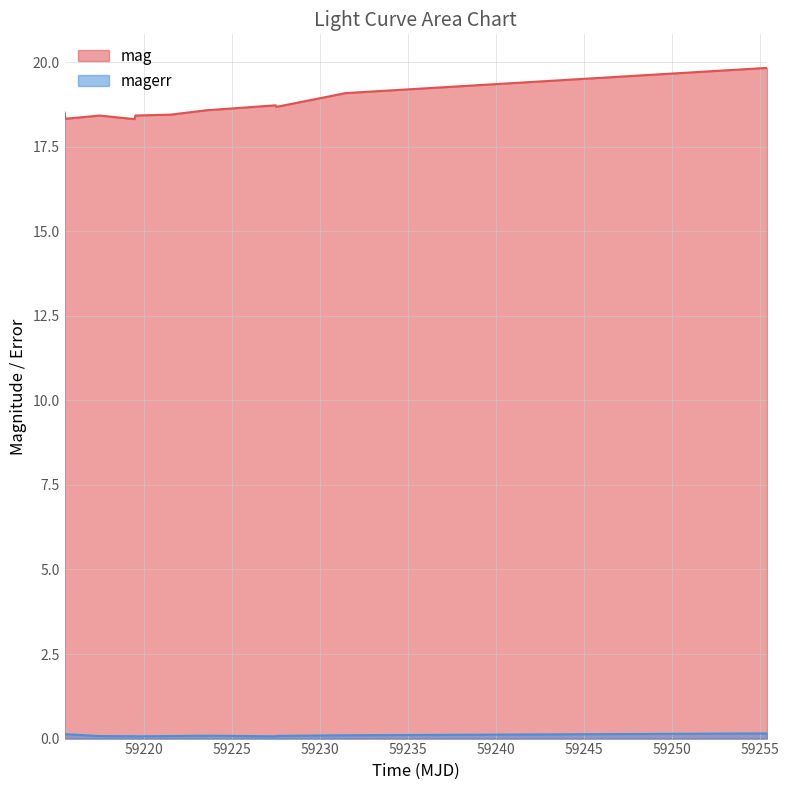

What is the greatest value displayed?

19.8